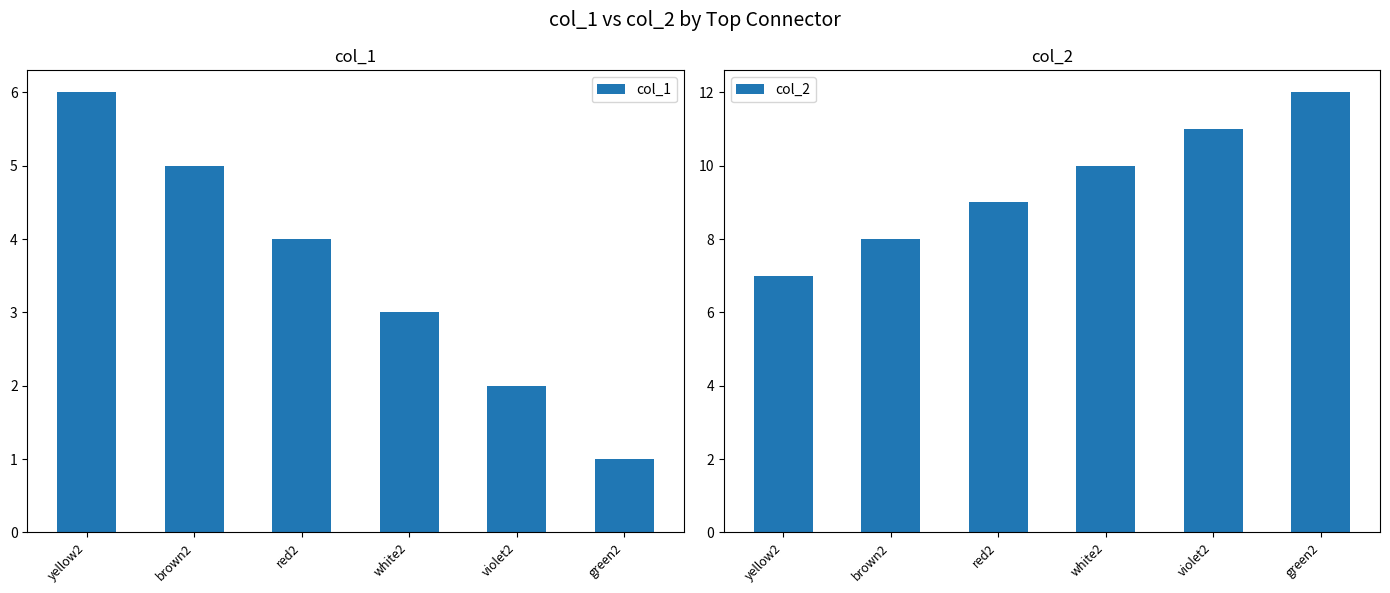

How many values in the col_1 series are below 4?

3